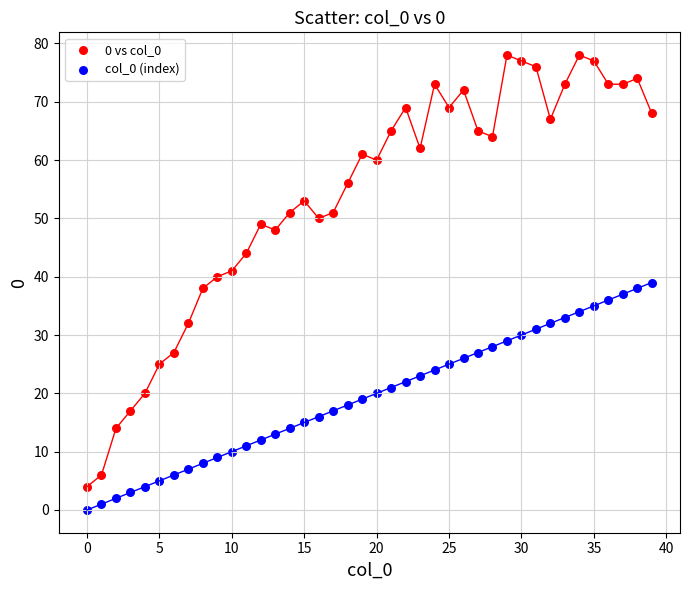

Which series has the largest Y range (max minus min)?

0 vs col_0